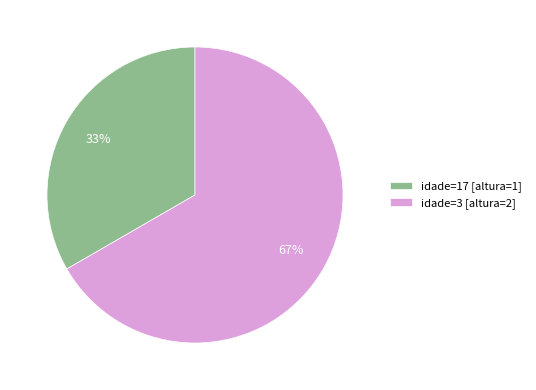

Is the sum of idade=3 [altura=2] and idade=17 [altura=1] greater than half?

Yes